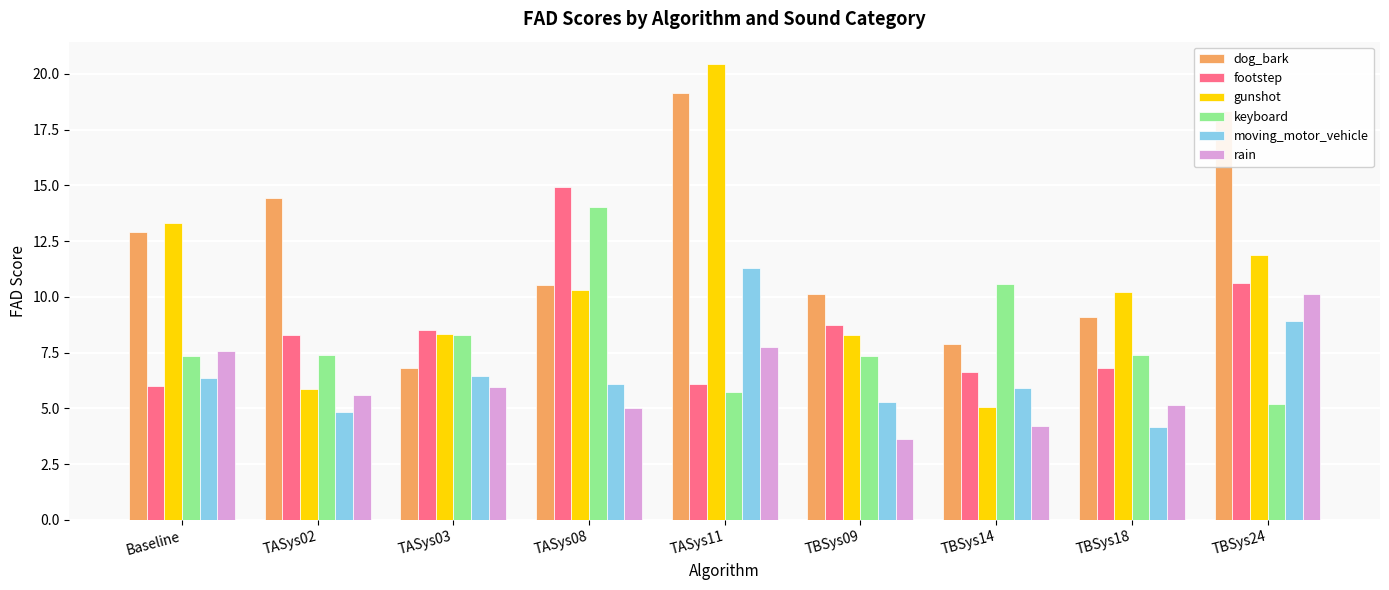

Rank the series by their maximum value, from highest to lowest.

gunshot, dog_bark, footstep, keyboard, moving_motor_vehicle, rain